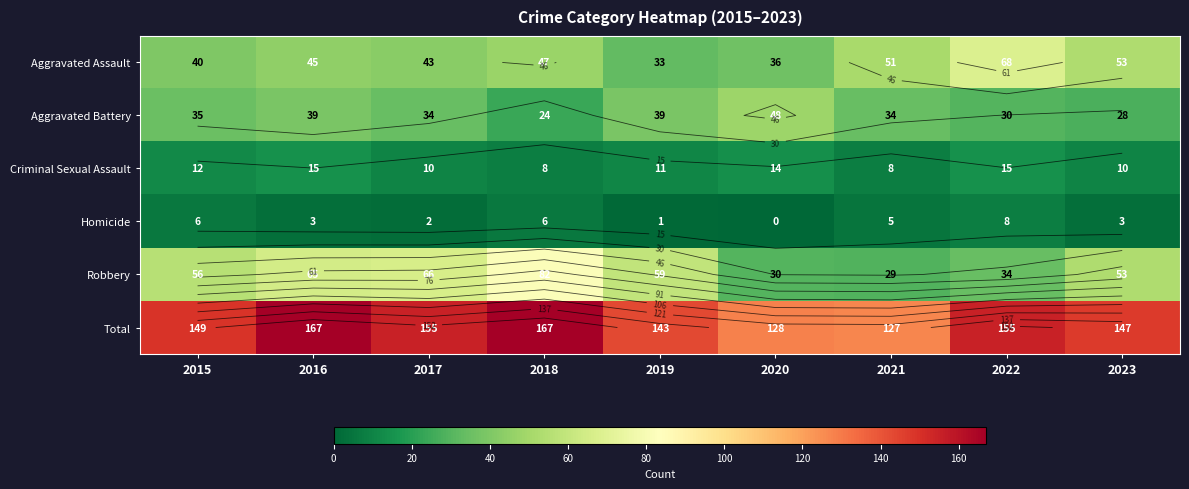

How many values in the Homicide series are below 3?

3